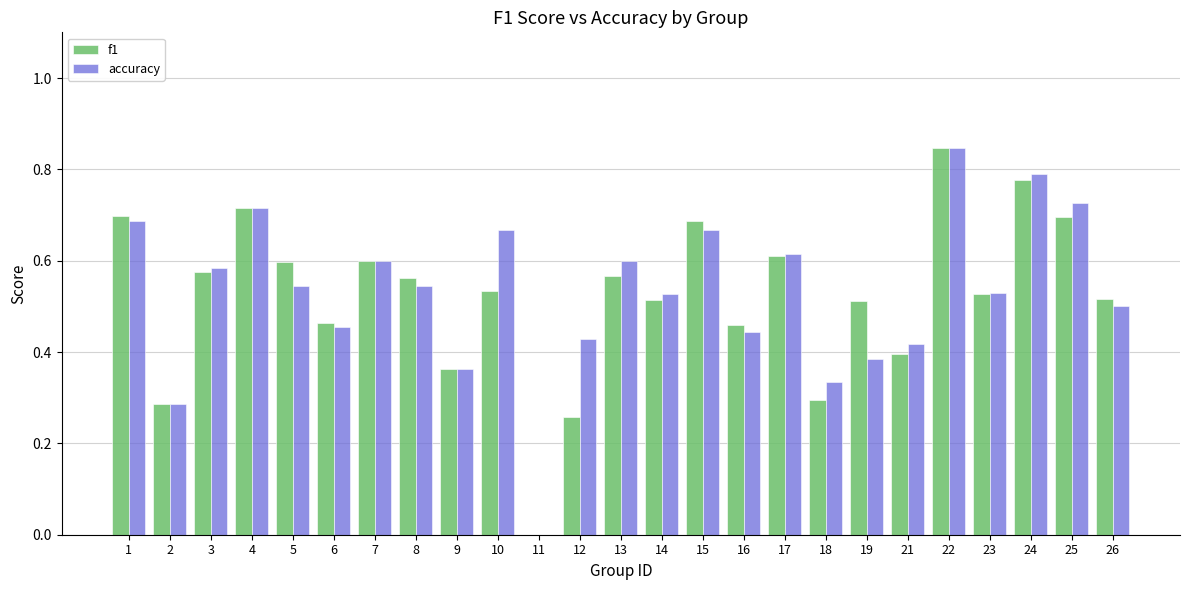

What is the sum of all f1 values?

13.1